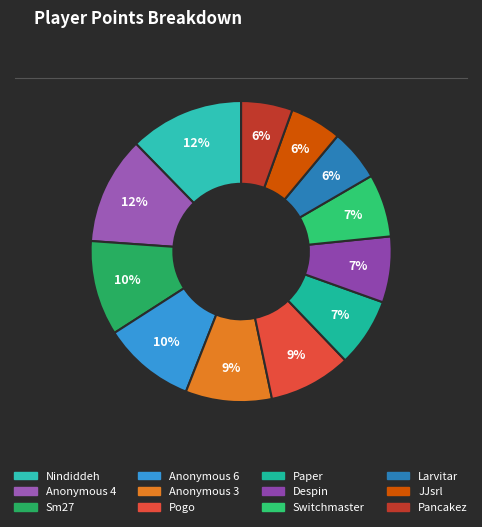

Which has a higher value, Anonymous 6 or Anonymous 4?

Anonymous 4